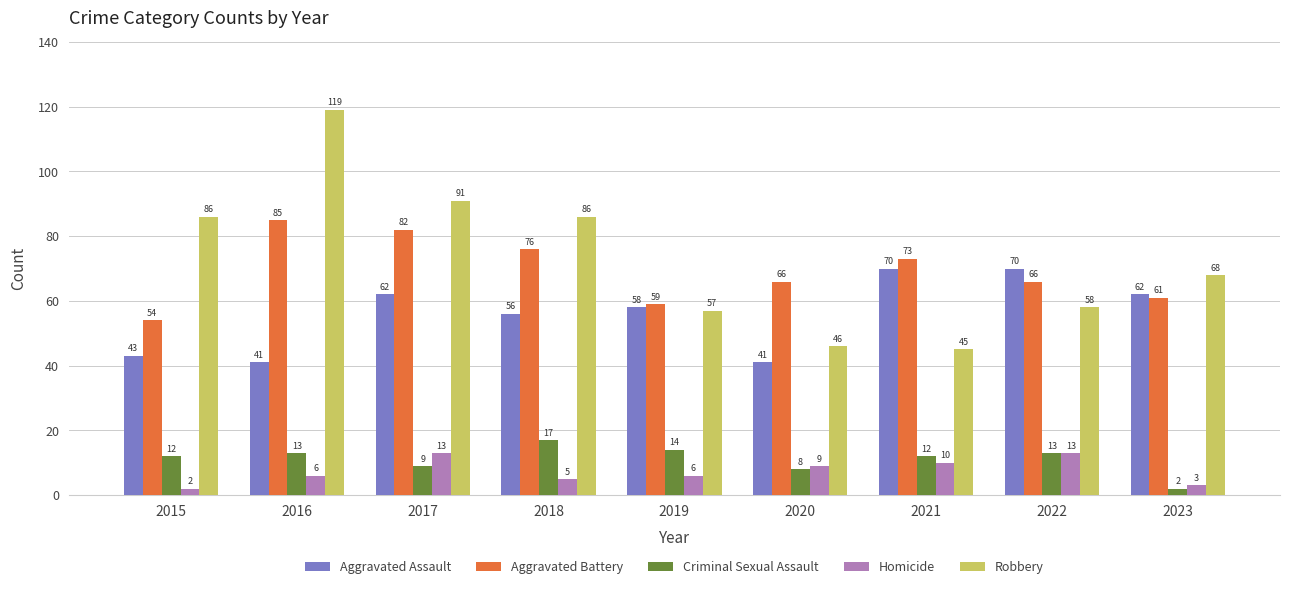

The value of Criminal Sexual Assault at 2020 is 8. True or false?

True